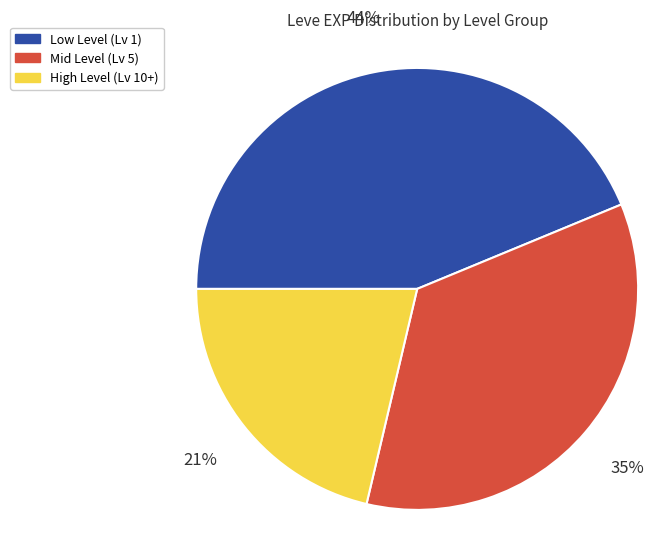

Is there any slice that represents more than half of the pie?

No